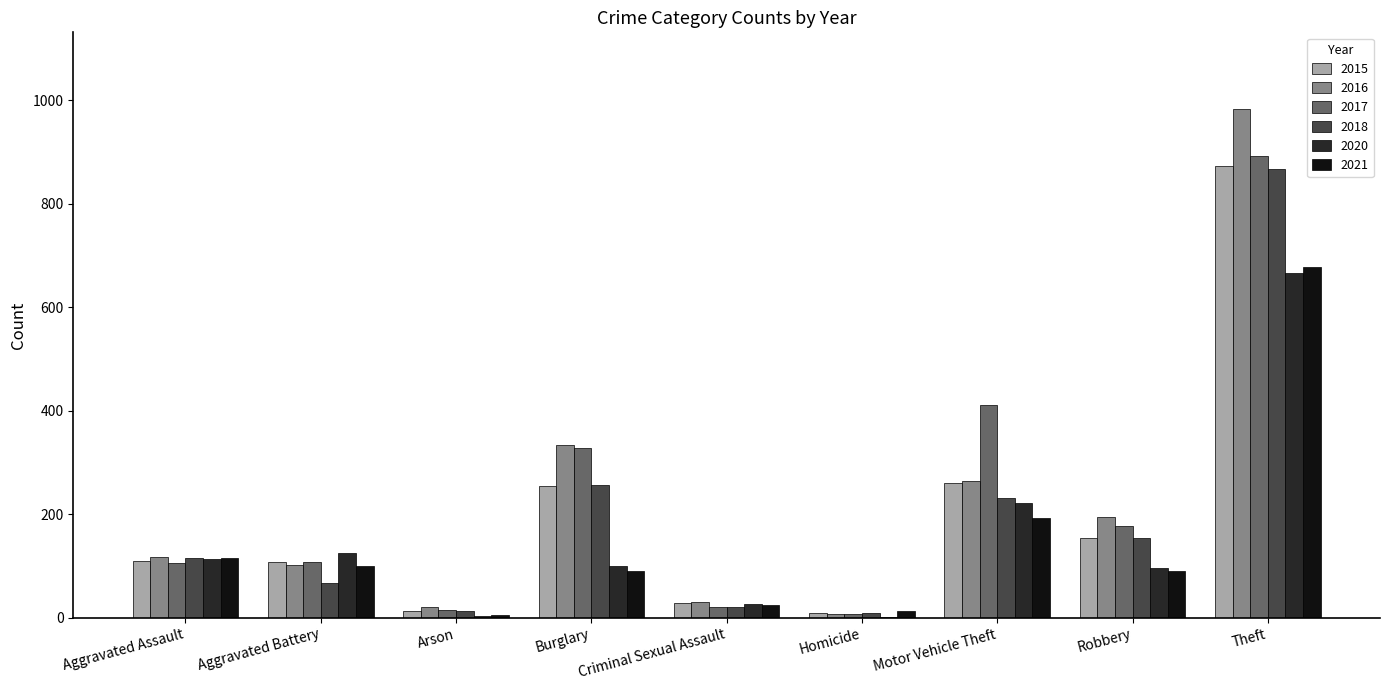

The value of 2016 at Theft is 984. True or false?

True